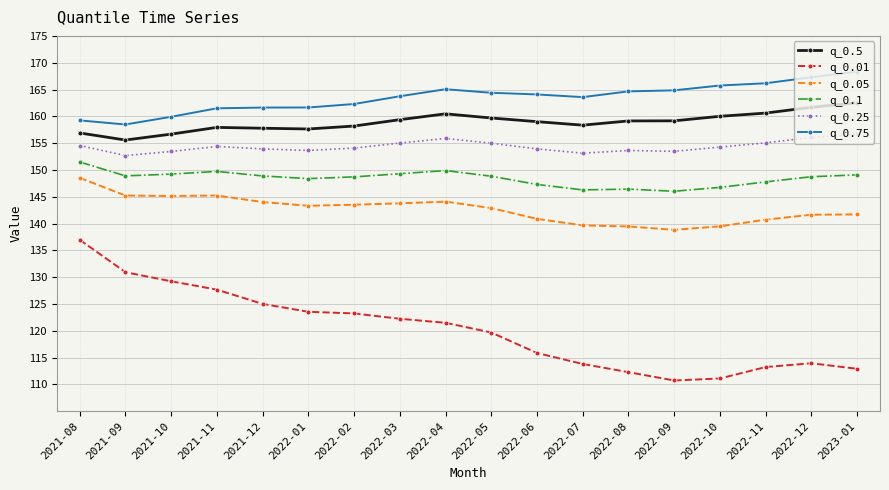

True or false: q_0.05 and q_0.01 cross at least once.

False